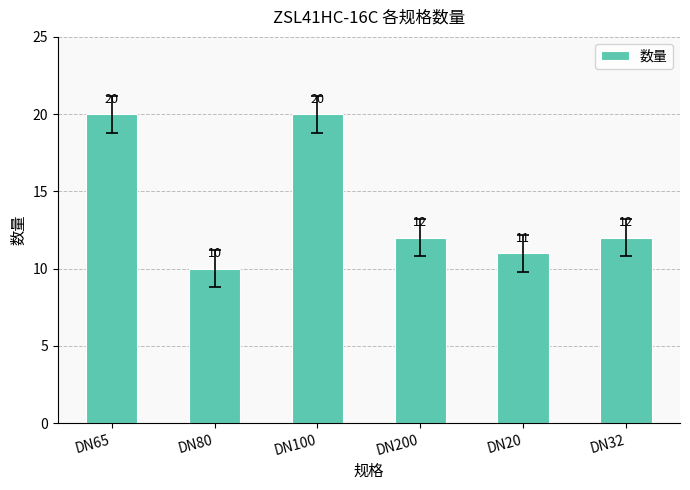

What is the smallest value displayed?

10